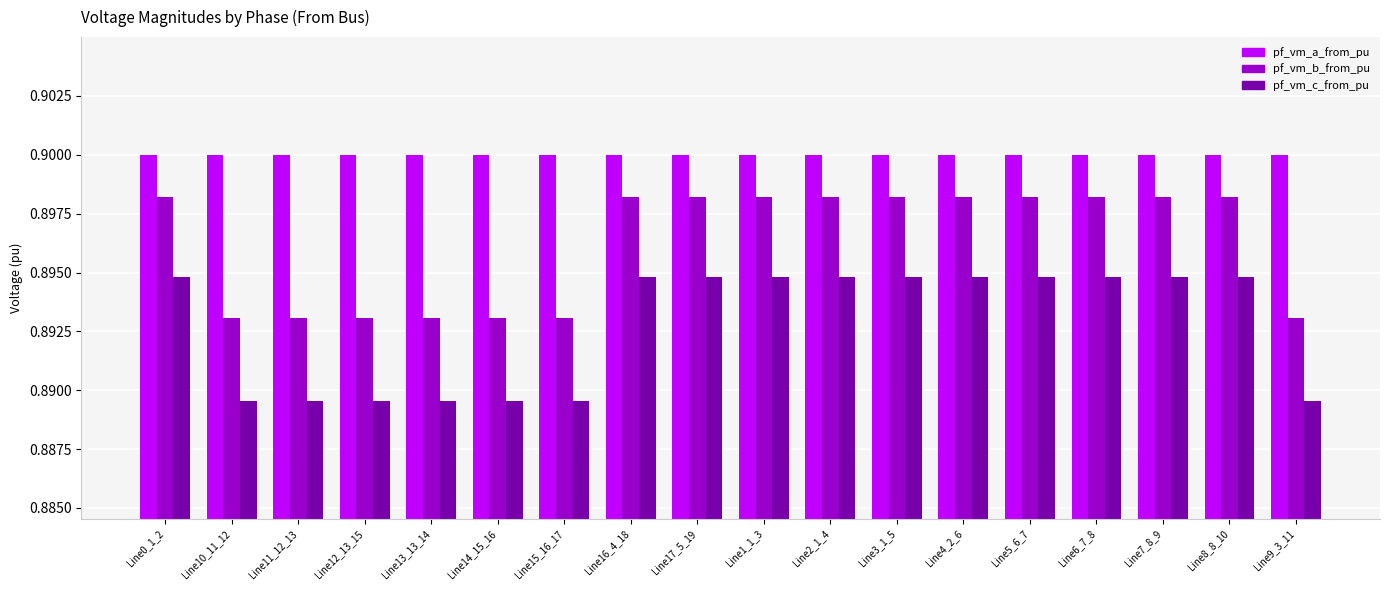

Between Line13_13_14 and Line6_7_8, which series saw the biggest shift?

pf_vm_c_from_pu